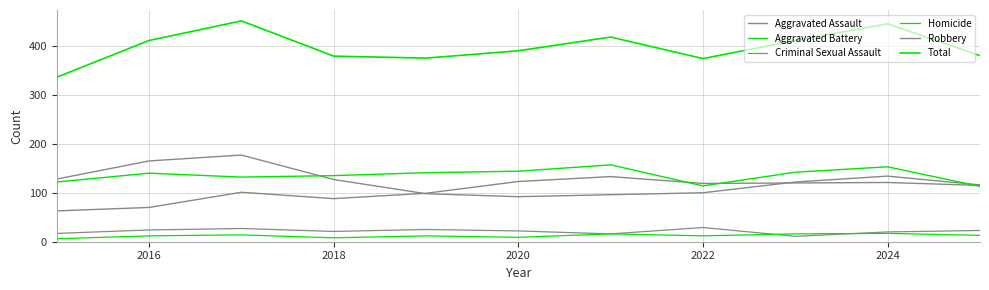

What is the greatest value displayed?

451